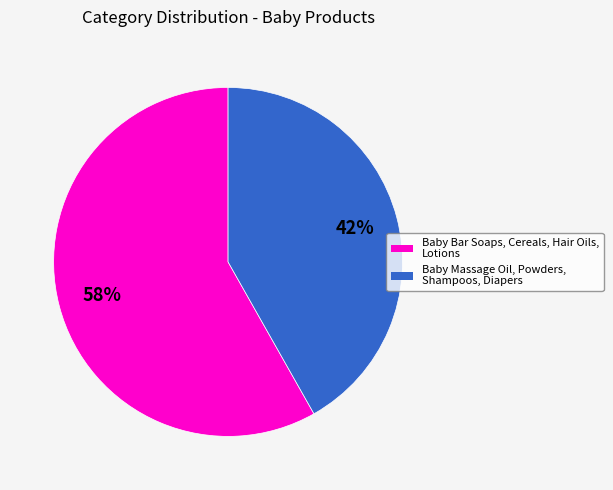

Is there any slice that represents more than half of the pie?

Yes